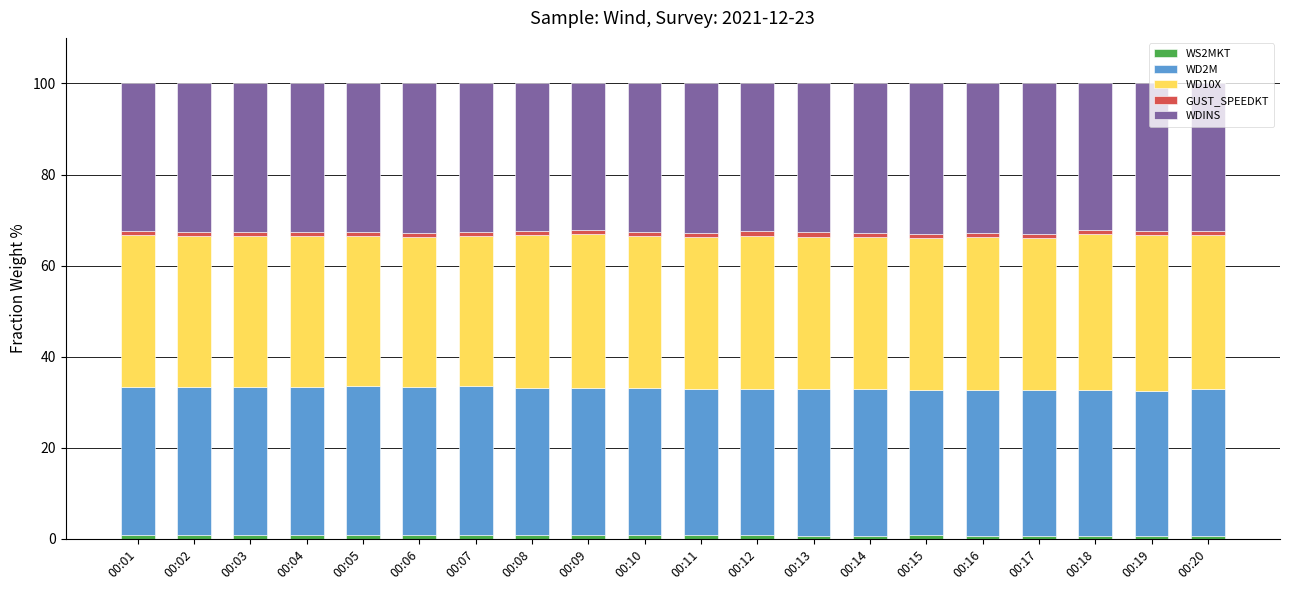

List the series in order of their peak value, highest first.

WD10X, WDINS, WD2M, GUST_SPEEDKT, WS2MKT